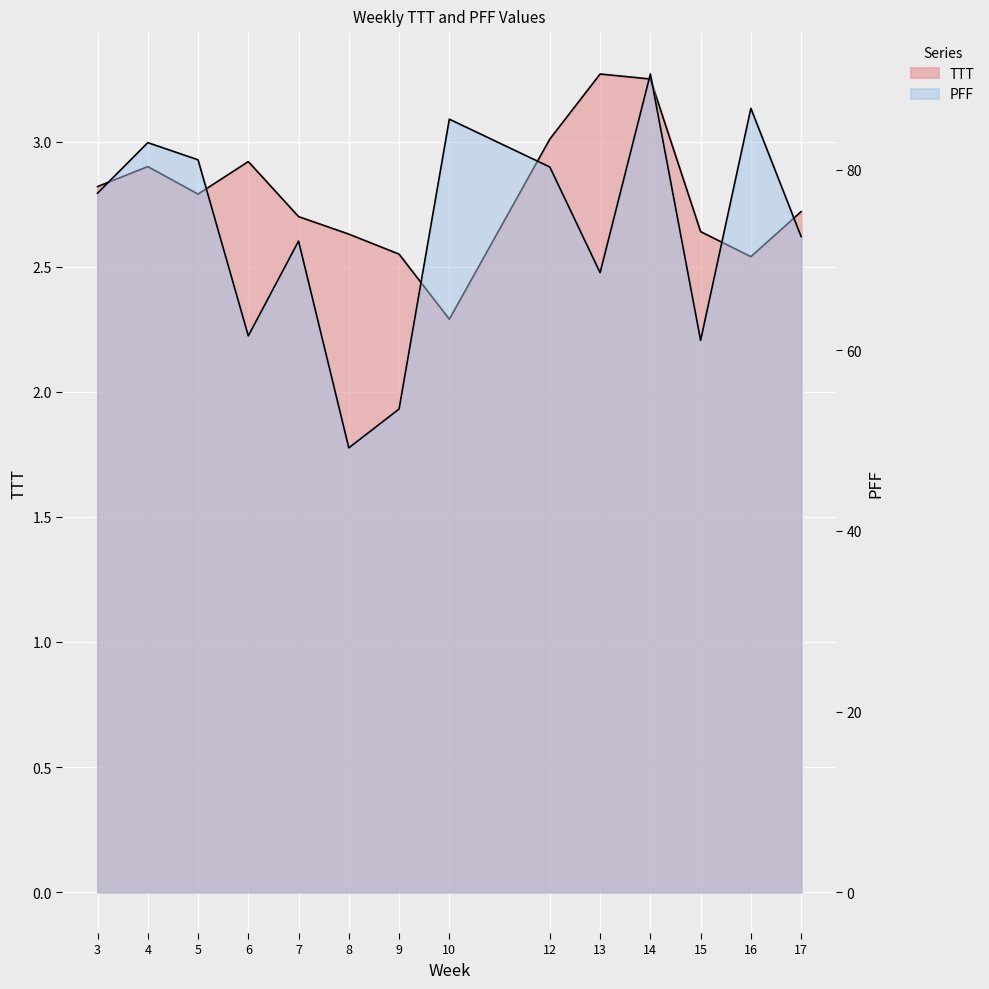

What are all the series names shown in the legend?

TTT, PFF